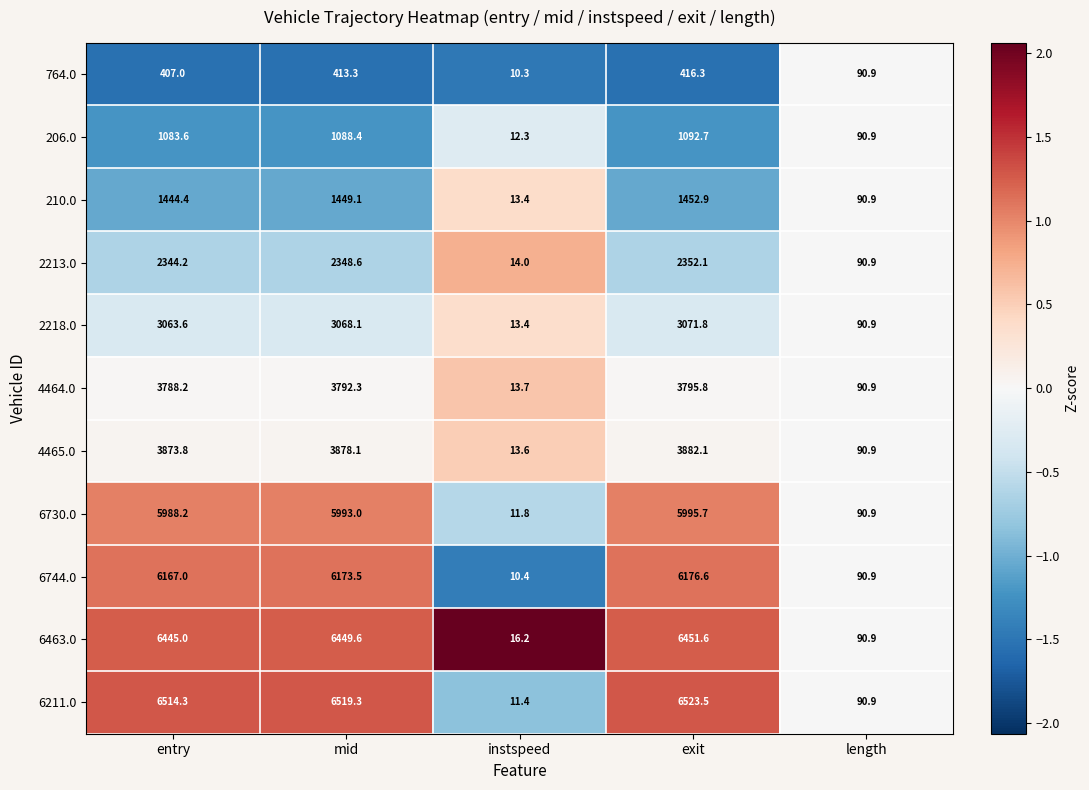

The 6211.0 series shows 7.6 at instspeed. True or false?

False